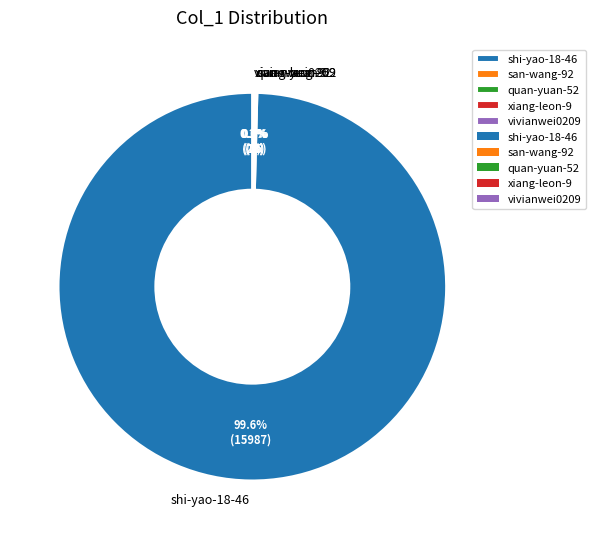

Which category has the biggest portion of the pie?

shi-yao-18-46